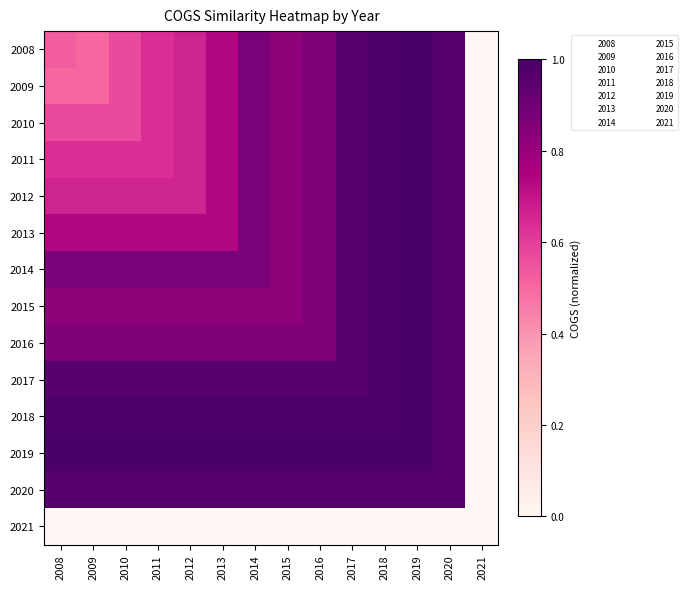

Reading left to right, transcribe all the data shown in this chart.

2008: 2008=0.5	2009=0.5	2010=0.6	2011=0.6	2012=0.7	2013=0.7	2014=0.9	2015=0.8	2016=0.9	2017=1.0	2018=1.0	2019=1.0	2020=1.0	2021=0.0
2009: 2008=0.5	2009=0.5	2010=0.6	2011=0.6	2012=0.7	2013=0.7	2014=0.9	2015=0.8	2016=0.9	2017=1.0	2018=1.0	2019=1.0	2020=1.0	2021=0.0
2010: 2008=0.6	2009=0.6	2010=0.6	2011=0.6	2012=0.7	2013=0.7	2014=0.9	2015=0.8	2016=0.9	2017=1.0	2018=1.0	2019=1.0	2020=1.0	2021=0.0
2011: 2008=0.6	2009=0.6	2010=0.6	2011=0.6	2012=0.7	2013=0.7	2014=0.9	2015=0.8	2016=0.9	2017=1.0	2018=1.0	2019=1.0	2020=1.0	2021=0.0
2012: 2008=0.7	2009=0.7	2010=0.7	2011=0.7	2012=0.7	2013=0.7	2014=0.9	2015=0.8	2016=0.9	2017=1.0	2018=1.0	2019=1.0	2020=1.0	2021=0.0
2013: 2008=0.7	2009=0.7	2010=0.7	2011=0.7	2012=0.7	2013=0.7	2014=0.9	2015=0.8	2016=0.9	2017=1.0	2018=1.0	2019=1.0	2020=1.0	2021=0.0
2014: 2008=0.9	2009=0.9	2010=0.9	2011=0.9	2012=0.9	2013=0.9	2014=0.9	2015=0.8	2016=0.9	2017=1.0	2018=1.0	2019=1.0	2020=1.0	2021=0.0
2015: 2008=0.8	2009=0.8	2010=0.8	2011=0.8	2012=0.8	2013=0.8	2014=0.8	2015=0.8	2016=0.9	2017=1.0	2018=1.0	2019=1.0	2020=1.0	2021=0.0
2016: 2008=0.9	2009=0.9	2010=0.9	2011=0.9	2012=0.9	2013=0.9	2014=0.9	2015=0.9	2016=0.9	2017=1.0	2018=1.0	2019=1.0	2020=1.0	2021=0.0
2017: 2008=1.0	2009=1.0	2010=1.0	2011=1.0	2012=1.0	2013=1.0	2014=1.0	2015=1.0	2016=1.0	2017=1.0	2018=1.0	2019=1.0	2020=1.0	2021=0.0
2018: 2008=1.0	2009=1.0	2010=1.0	2011=1.0	2012=1.0	2013=1.0	2014=1.0	2015=1.0	2016=1.0	2017=1.0	2018=1.0	2019=1.0	2020=1.0	2021=0.0
2019: 2008=1.0	2009=1.0	2010=1.0	2011=1.0	2012=1.0	2013=1.0	2014=1.0	2015=1.0	2016=1.0	2017=1.0	2018=1.0	2019=1.0	2020=1.0	2021=0.0
2020: 2008=1.0	2009=1.0	2010=1.0	2011=1.0	2012=1.0	2013=1.0	2014=1.0	2015=1.0	2016=1.0	2017=1.0	2018=1.0	2019=1.0	2020=1.0	2021=0.0
2021: 2008=0.0	2009=0.0	2010=0.0	2011=0.0	2012=0.0	2013=0.0	2014=0.0	2015=0.0	2016=0.0	2017=0.0	2018=0.0	2019=0.0	2020=0.0	2021=0.0